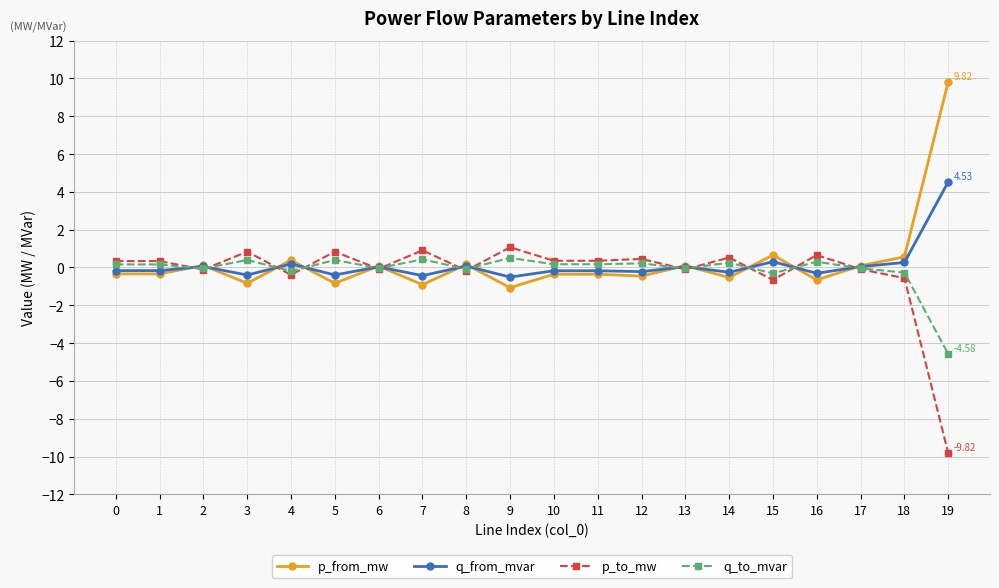

True or false: q_to_mvar has more than 2 interior local peaks.

True